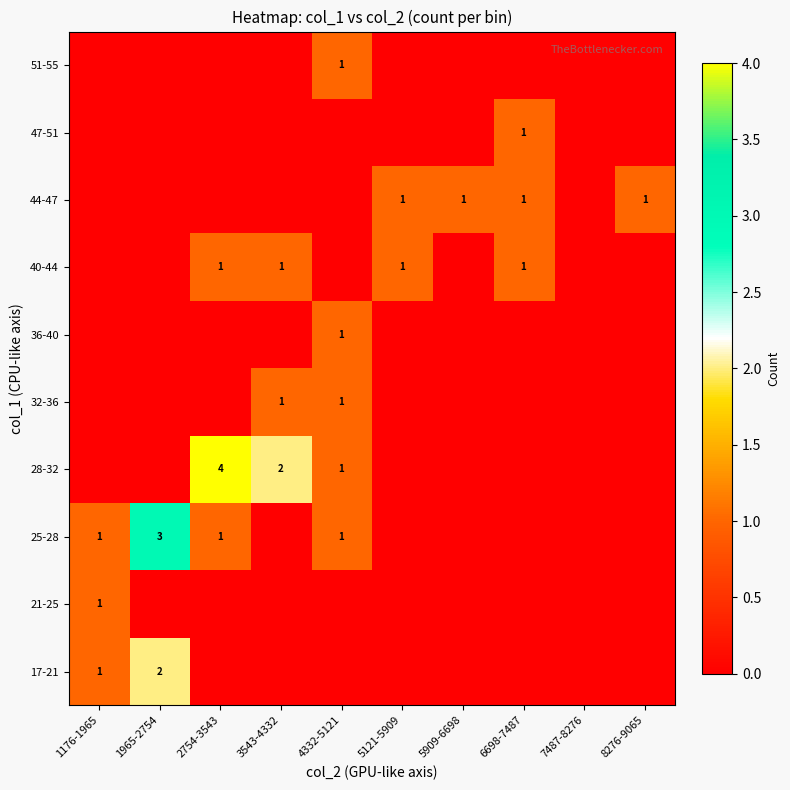

True or false: 32-36 has a value of 2 at 4332-5121.

False